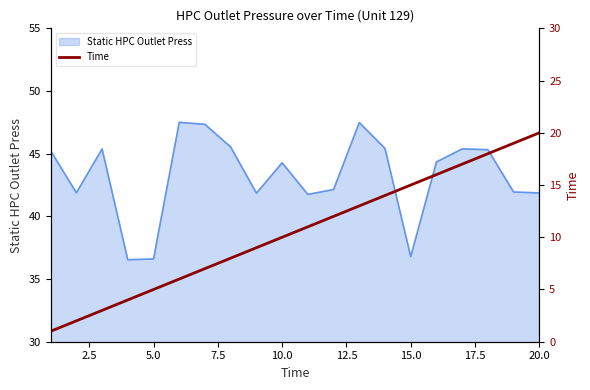

How many lines are shown in the chart?

1